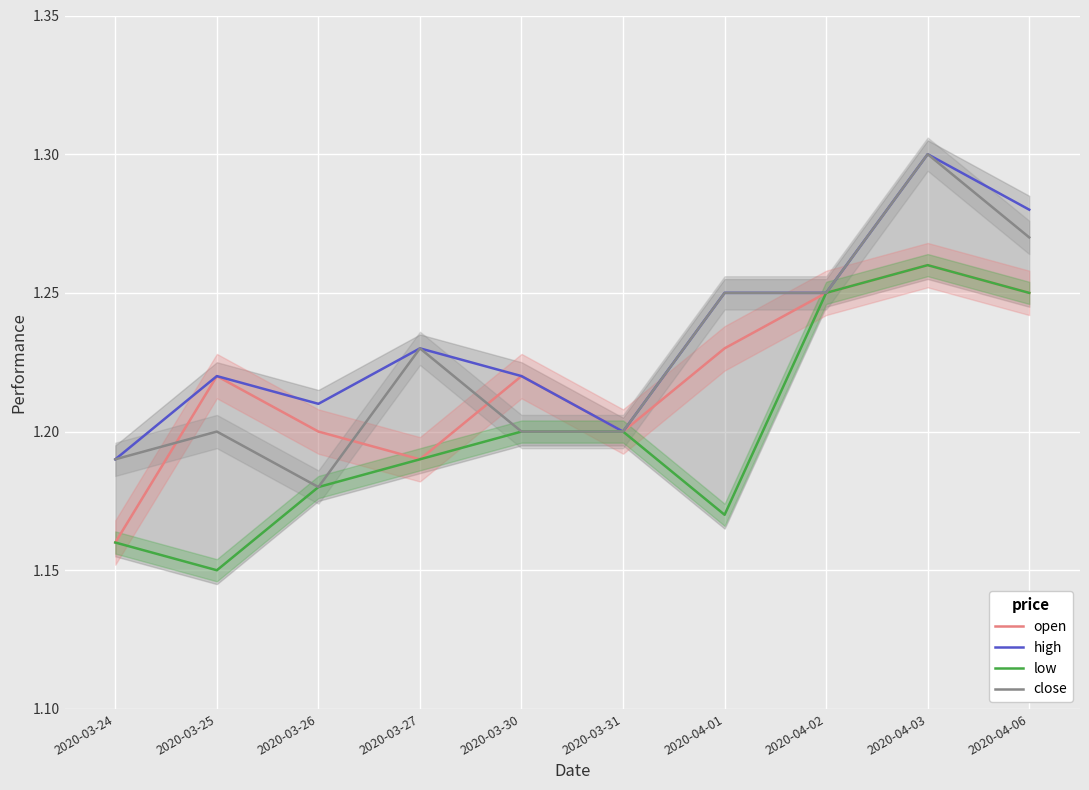

What is the spread (max minus min) of values at 2020-04-01?

0.1